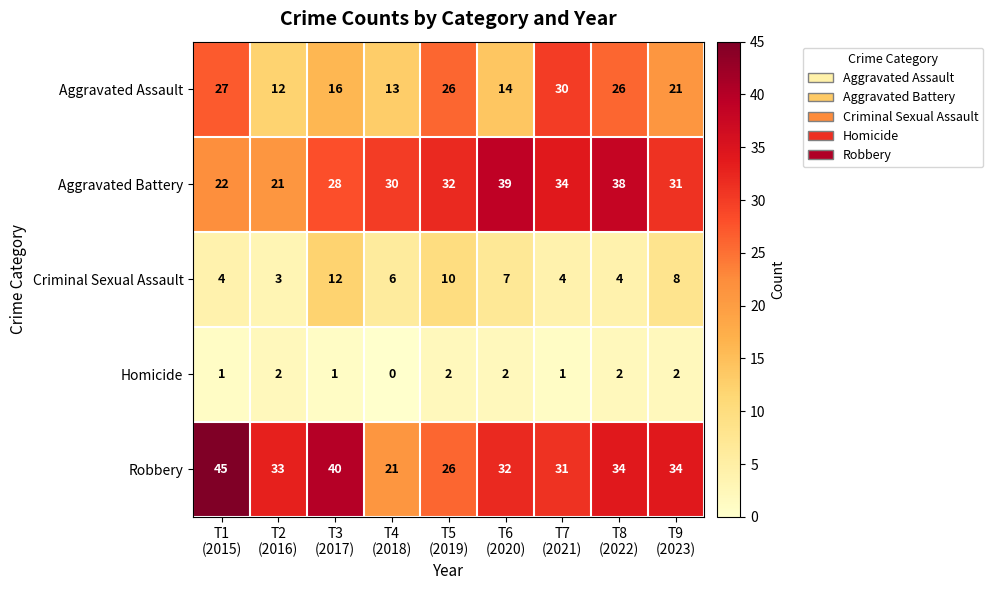

What is the difference between the maximum and minimum values in the Criminal Sexual Assault series?

9